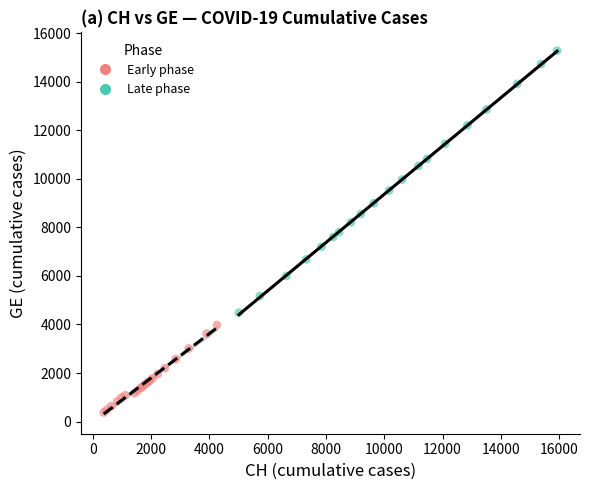

Which series contains the lowest Y value?

Early phase